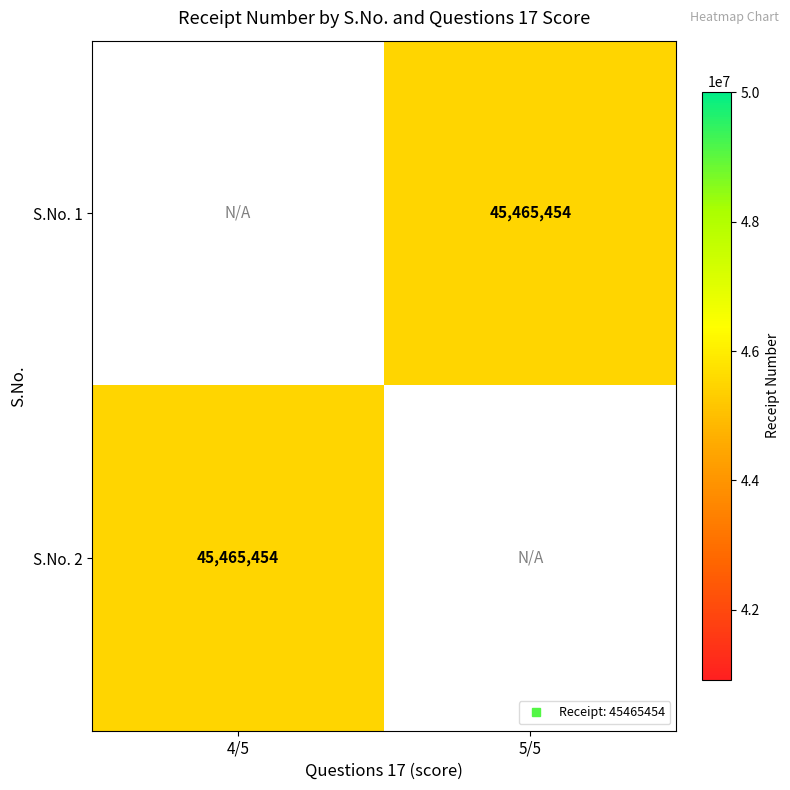

Is the value of S.No. 1 at 4/5 greater than the value of S.No. 2 at 5/5?

No